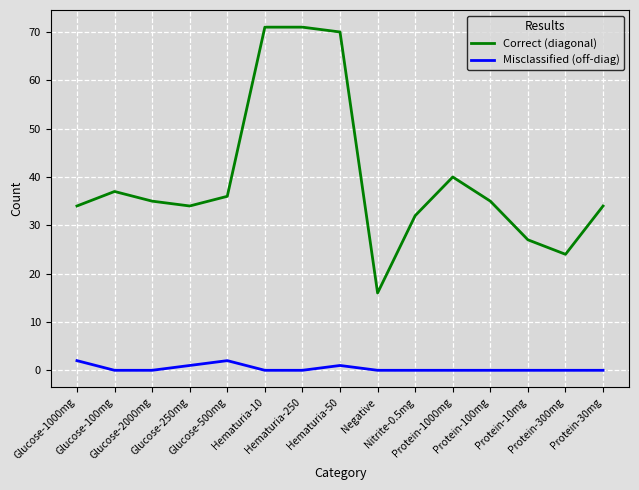

At Nitrite-0.5mg, list the series in order from largest to smallest.

Correct (diagonal), Misclassified (off-diag)